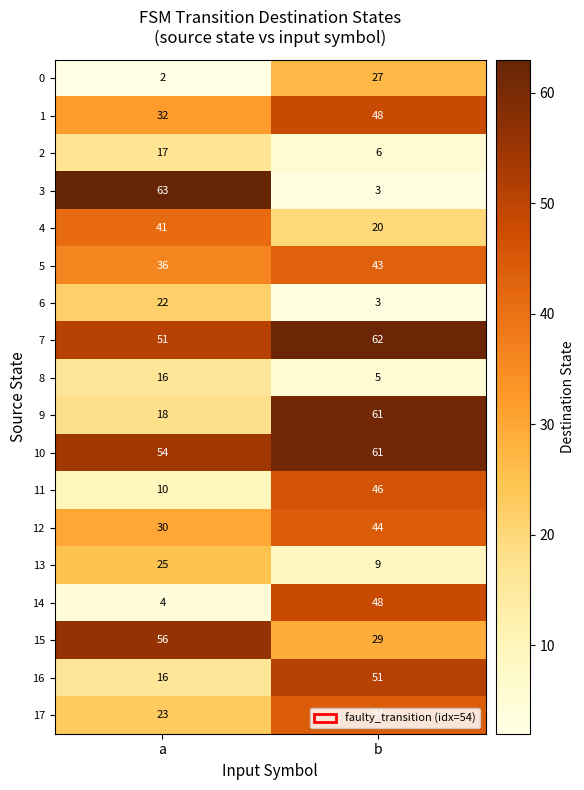

Is it true that 4 equals 20 at b?

True